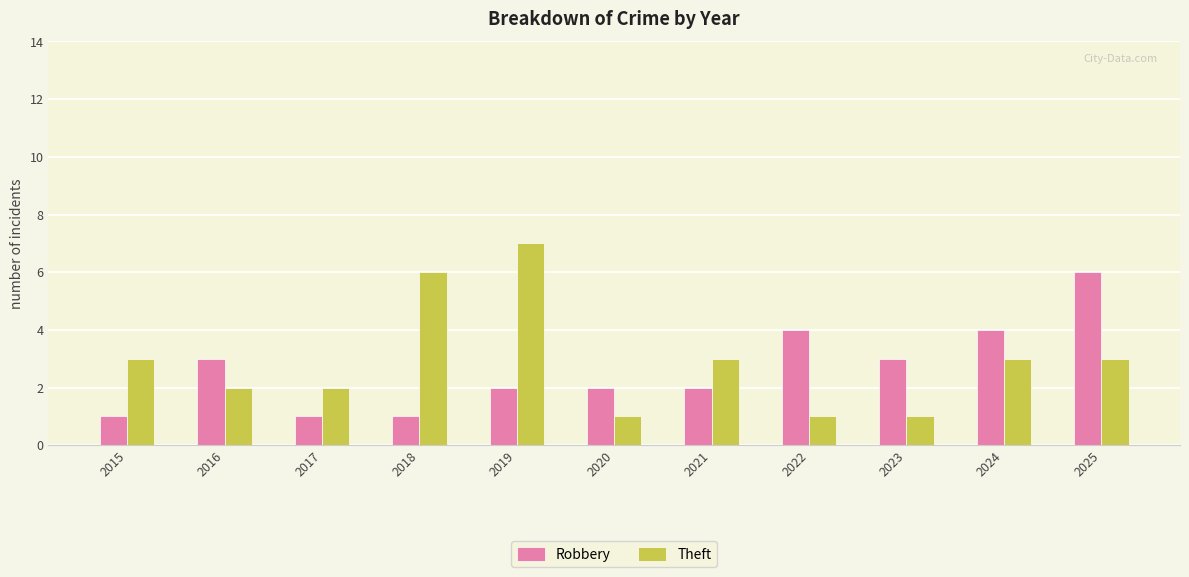

Which series has the widest spread of values?

Theft